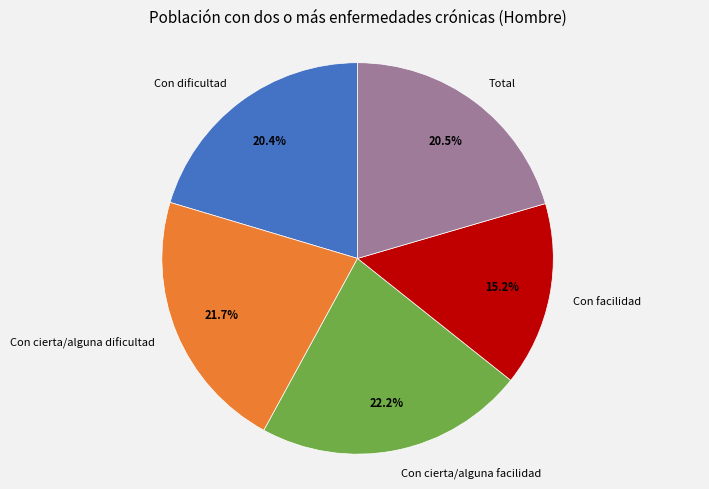

Is Con cierta/alguna facilidad the majority of the pie?

No